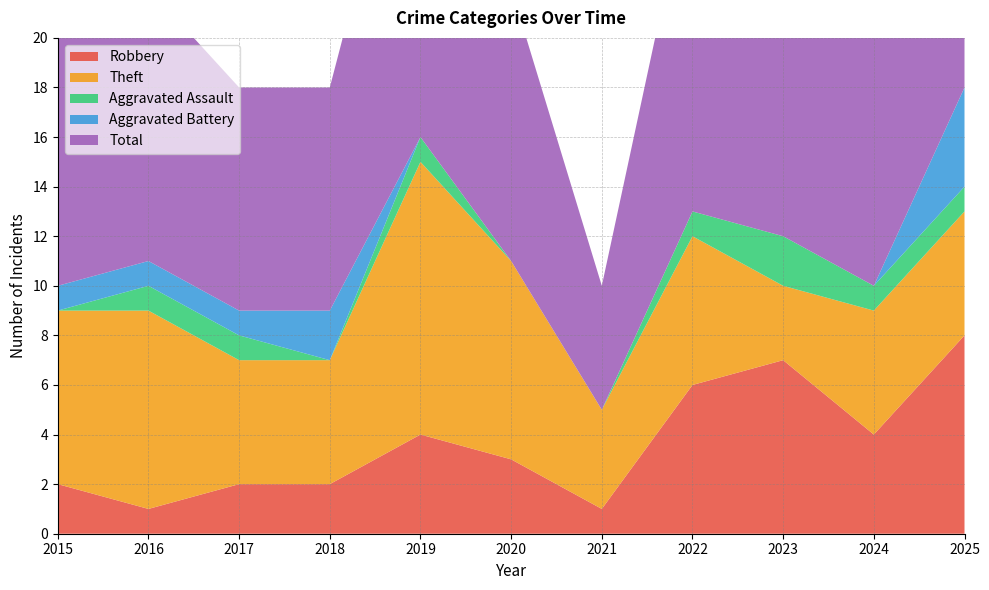

Reading left to right, what are all the values shown in this chart?

Robbery: 2	1	2	2	4	3	1	6	7	4	8
Theft: 7	8	5	5	11	8	4	6	3	5	5
Aggravated Assault: 0	1	1	0	1	0	0	1	2	1	1
Aggravated Battery: 1	1	1	2	0	0	0	0	0	0	4
Total: 10	11	9	9	16	11	5	14	12	10	18